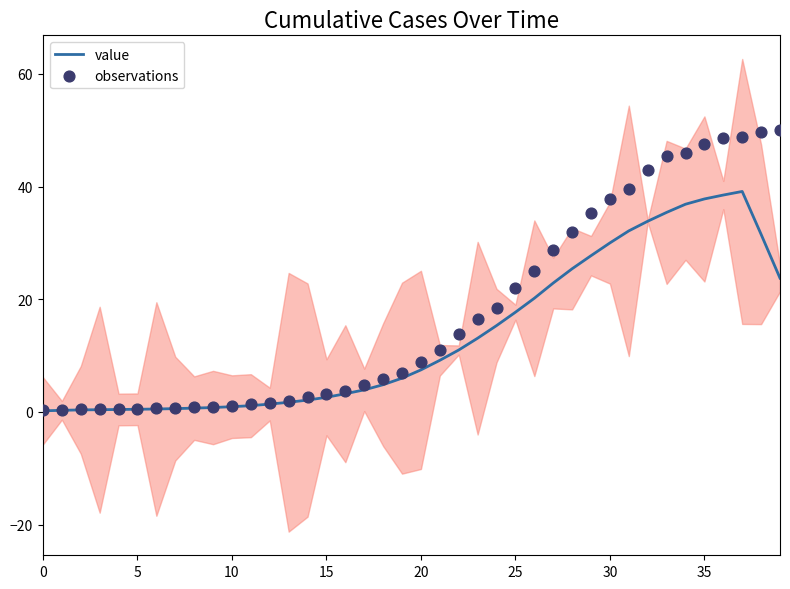

At how many categories does at least one series exceed 21?

15